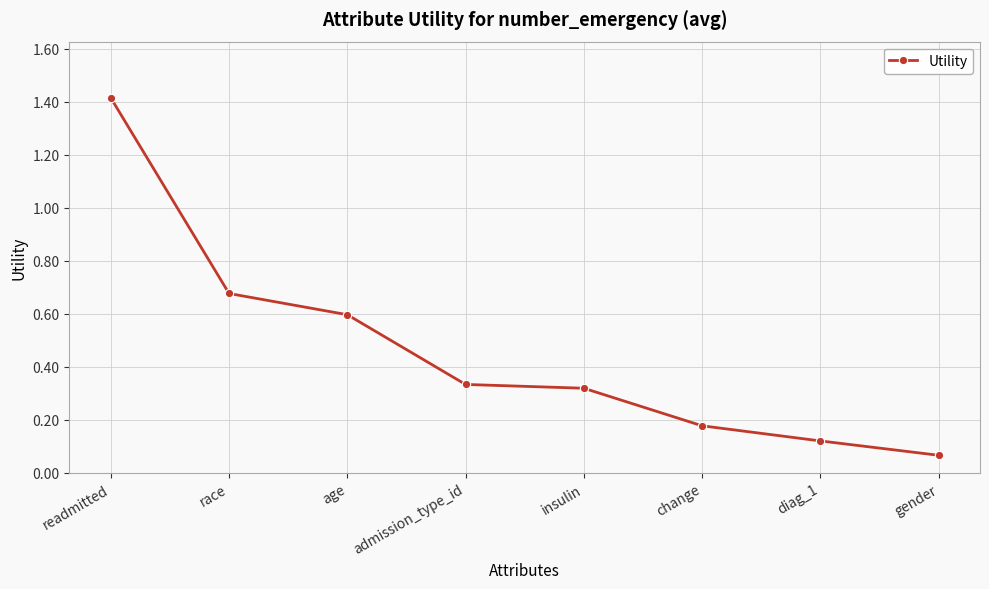

What is the change in value from race to diag_1?

-0.6